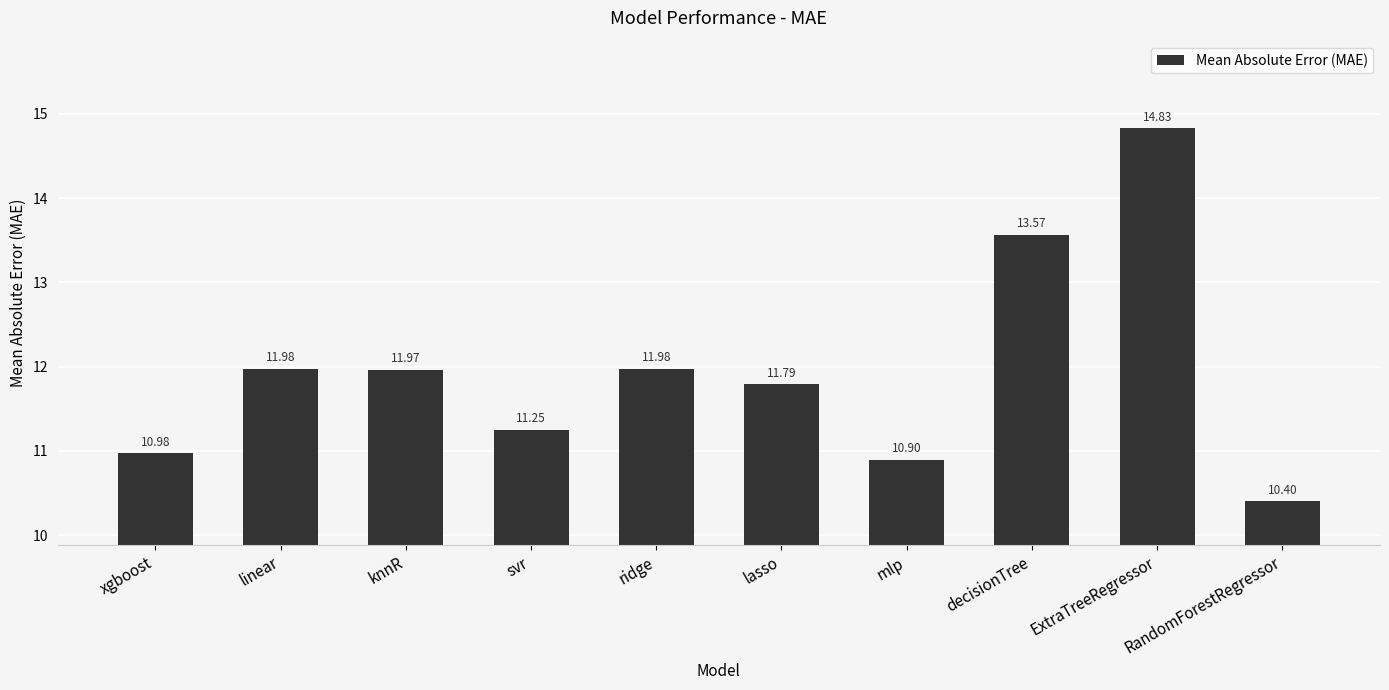

What is the sum of all values?

119.6